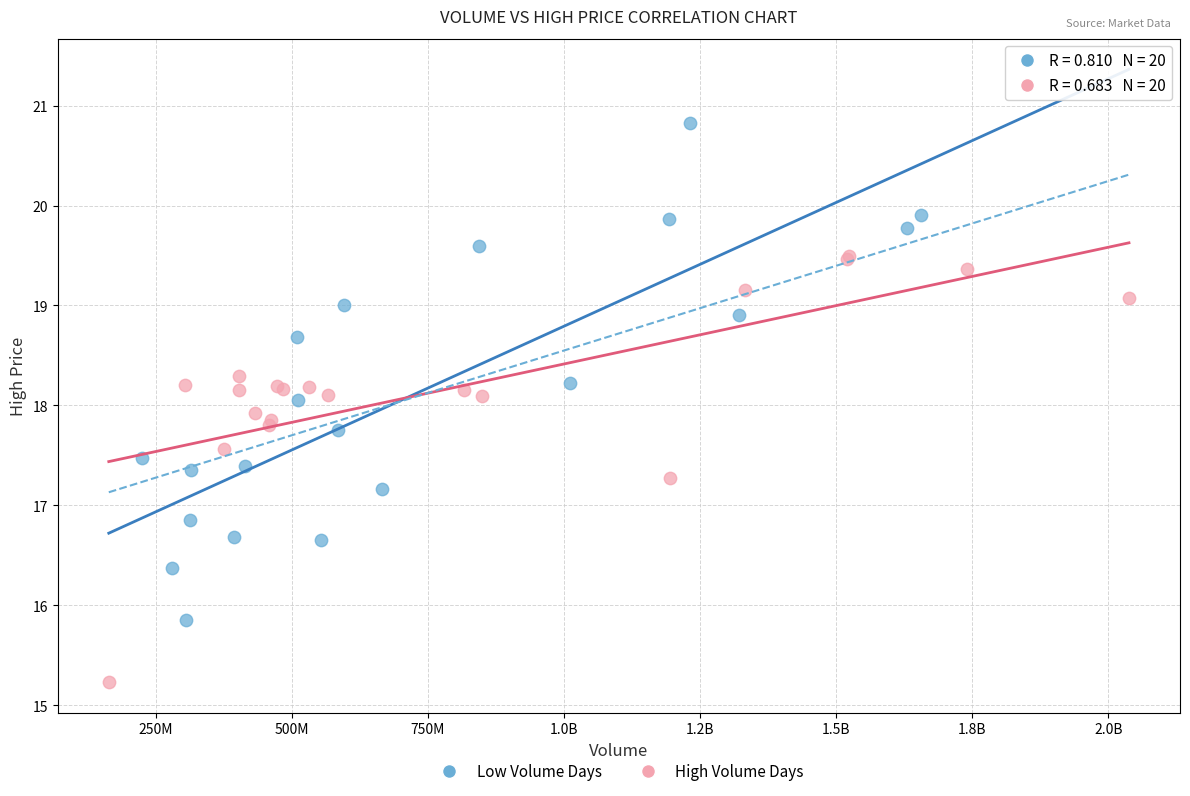

What are all the series names shown in the legend?

Low Volume Days, High Volume Days